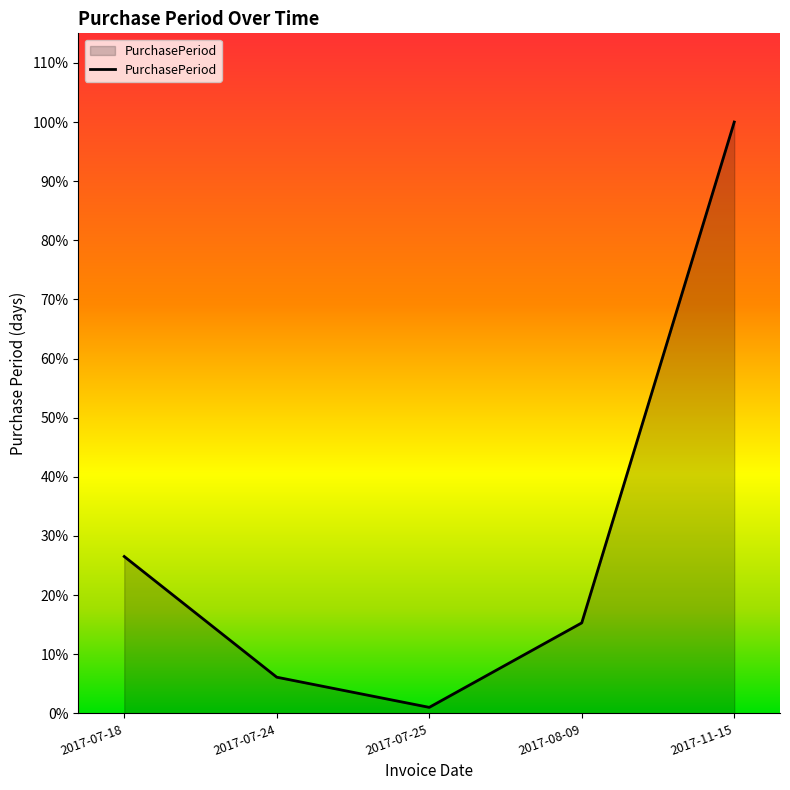

What is the label of the 2nd point from the left?

2017-07-24